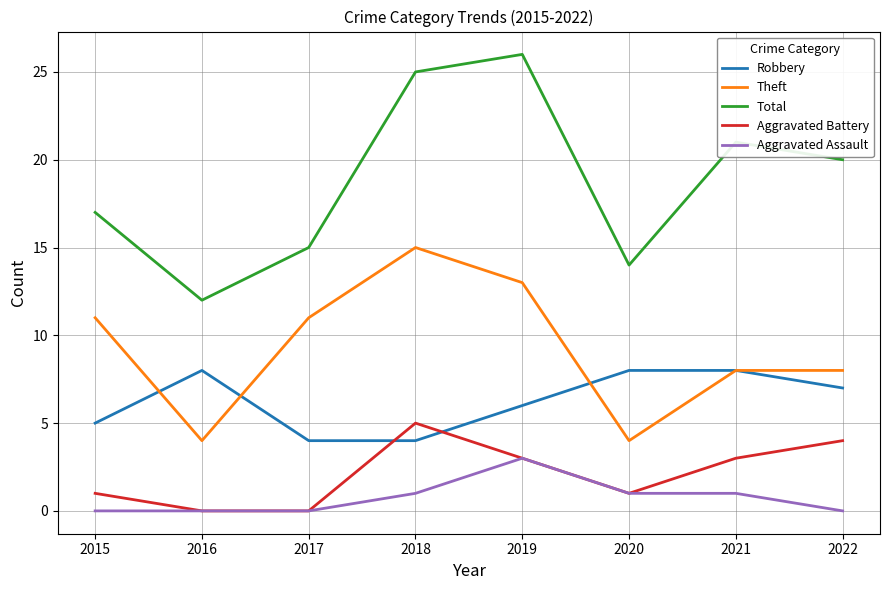

Does the chart display data point markers on the line(s)?

No